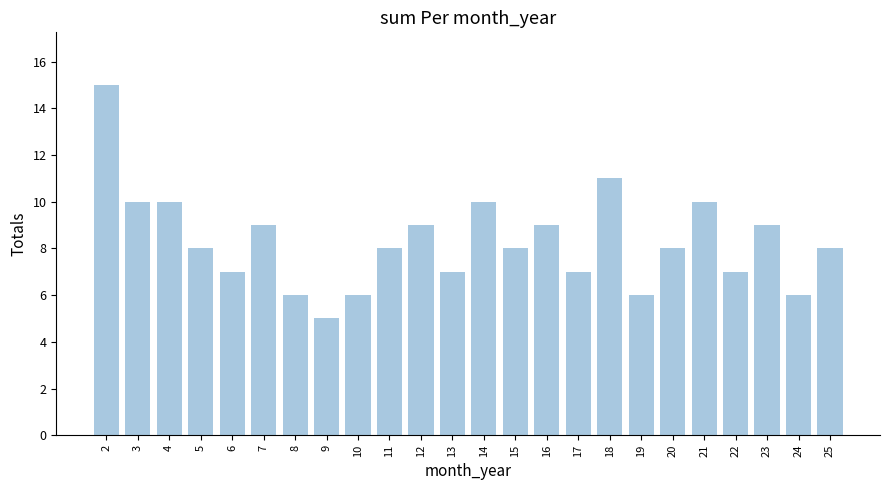

Reading left to right, extract all data points from this chart.

2=15	3=10	4=10	5=8	6=7	7=9	8=6	9=5	10=6	11=8	12=9	13=7	14=10	15=8	16=9	17=7	18=11	19=6	20=8	21=10	22=7	23=9	24=6	25=8